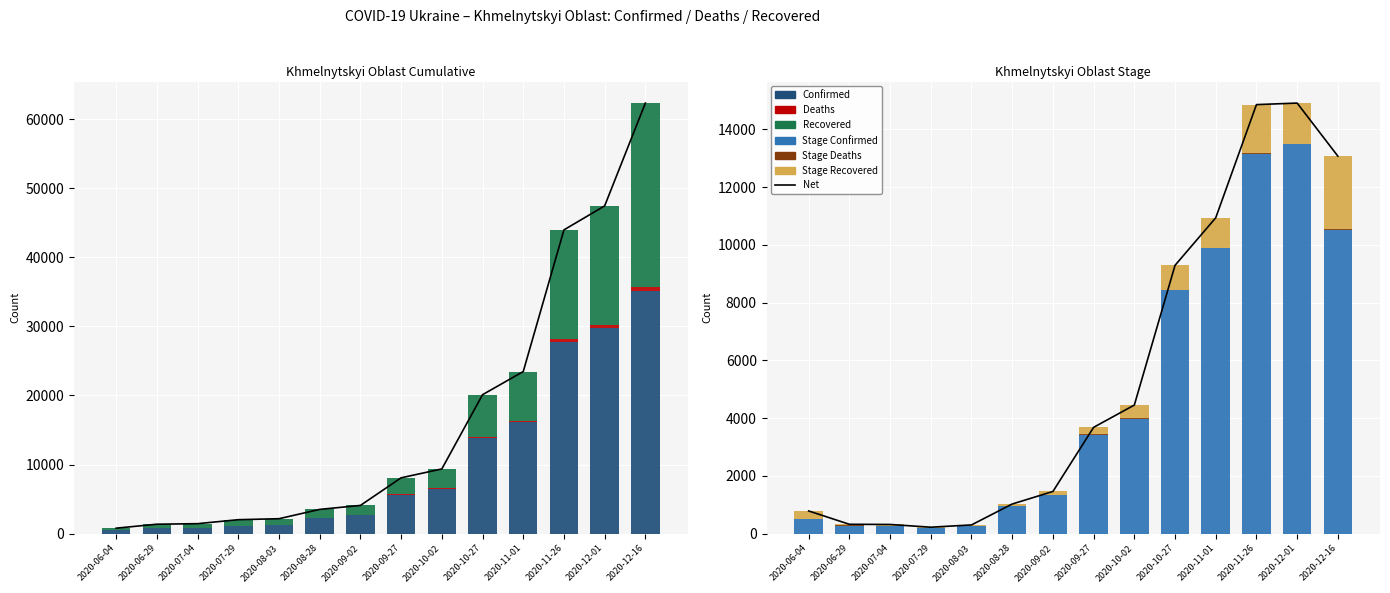

How many values in the Stage_Deaths series exceed 11?

6